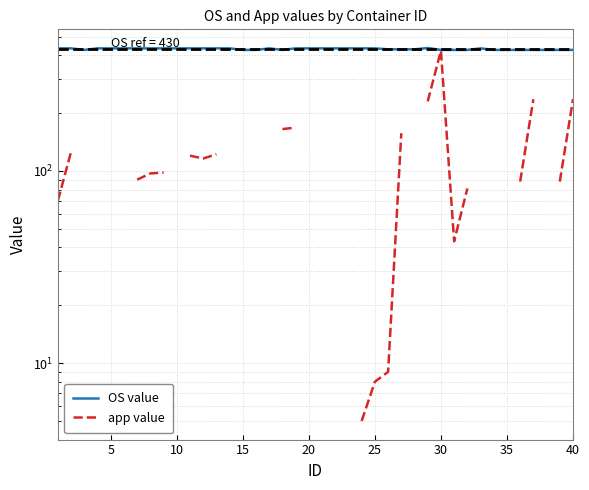

True or false: app value and OS value cross at least once.

False